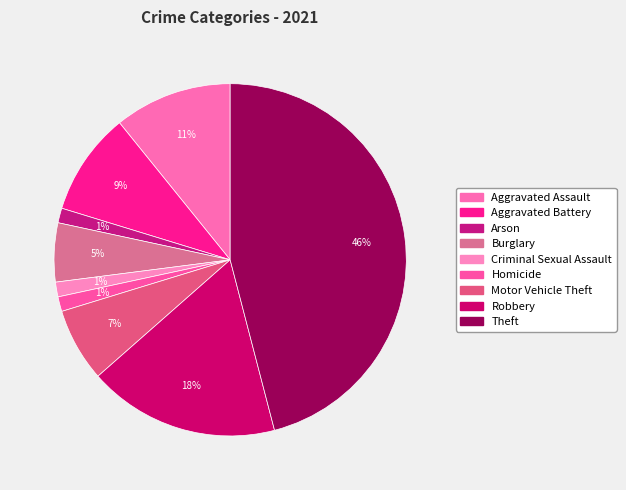

To the nearest percent, what is the difference between the largest and smallest slice percentages?

45%